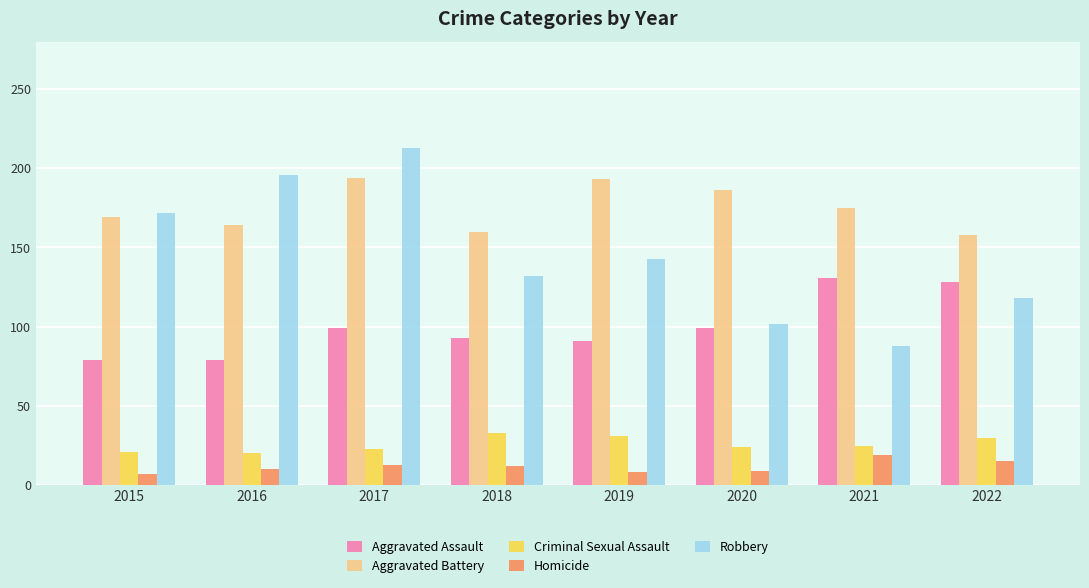

How many bars are there in each group?

5